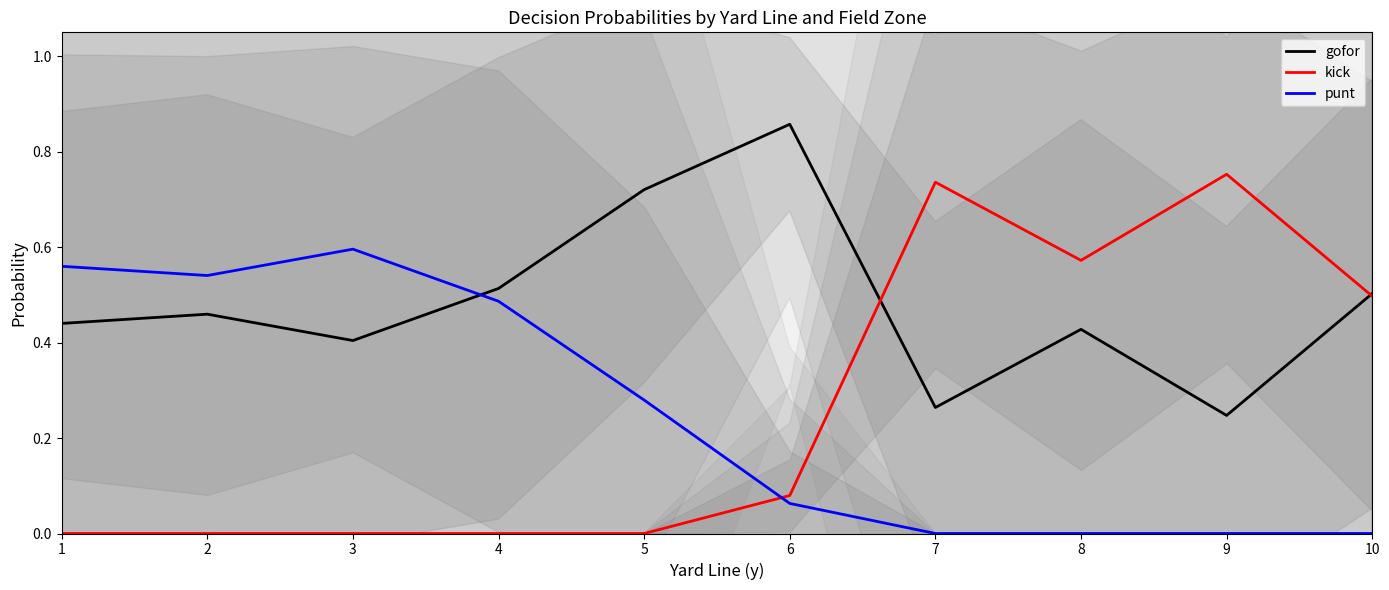

Which label corresponds to the largest value in the chart?

6